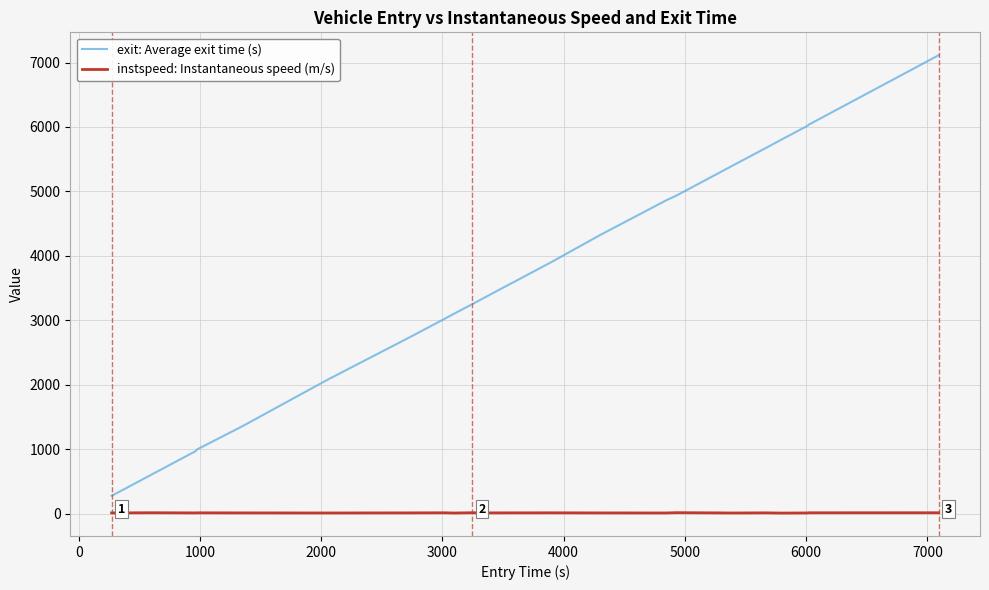

List the series in order of their peak value, lowest first.

instspeed: Instantaneous speed (m/s), exit: Average exit time (s)